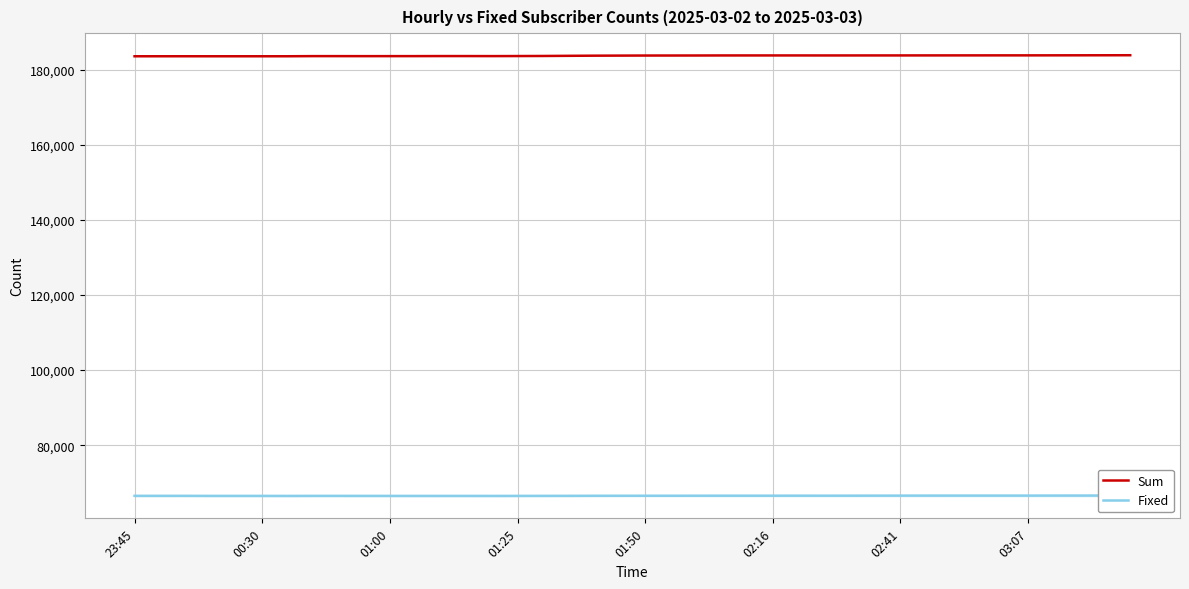

At how many categories does at least one series exceed 91209?

40